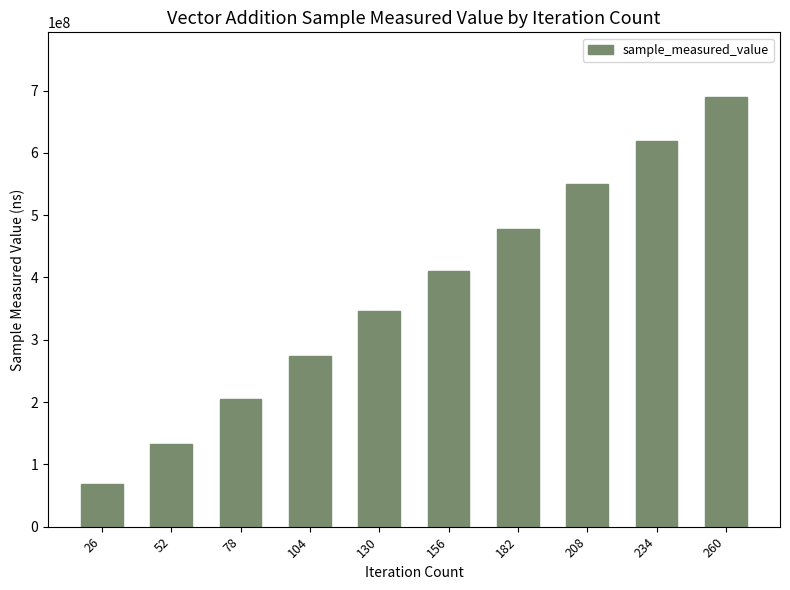

Reading left to right, list all the values displayed in this chart.

68338386	133440009	204319496	274377554	346018147	410745713	478291204	550398071	618910008	689997114